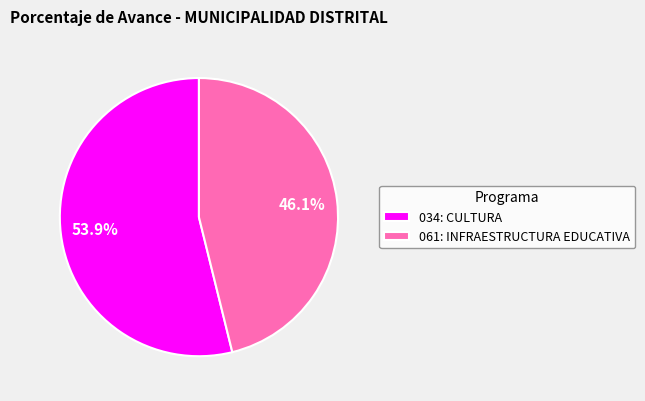

Rank the categories by value from lowest to highest.

061: INFRAESTRUCTURA EDUCATIVA, 034: CULTURA